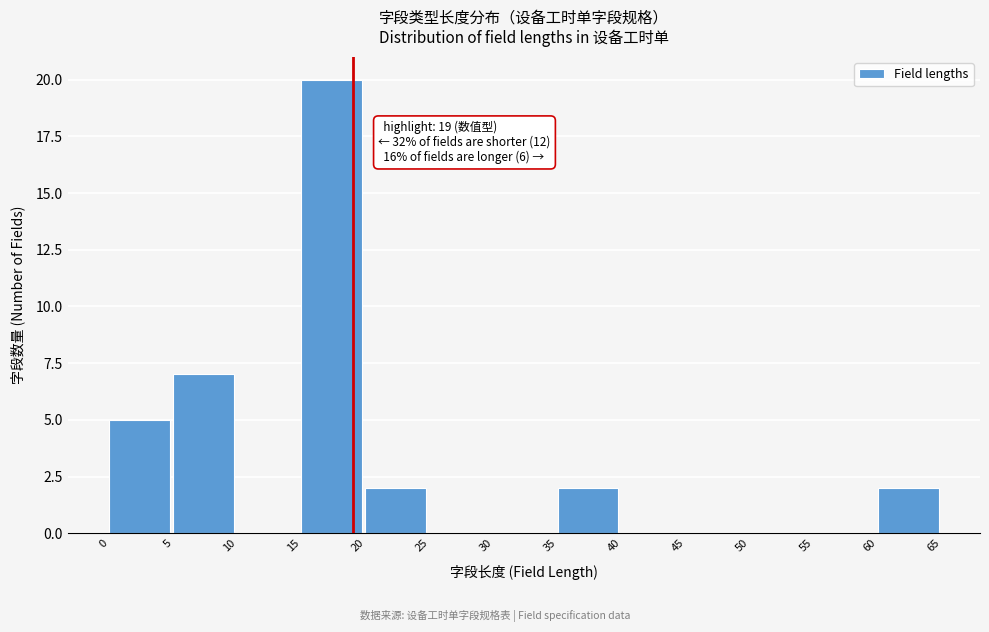

Which range on the x-axis has the tallest bar?

15 to 20